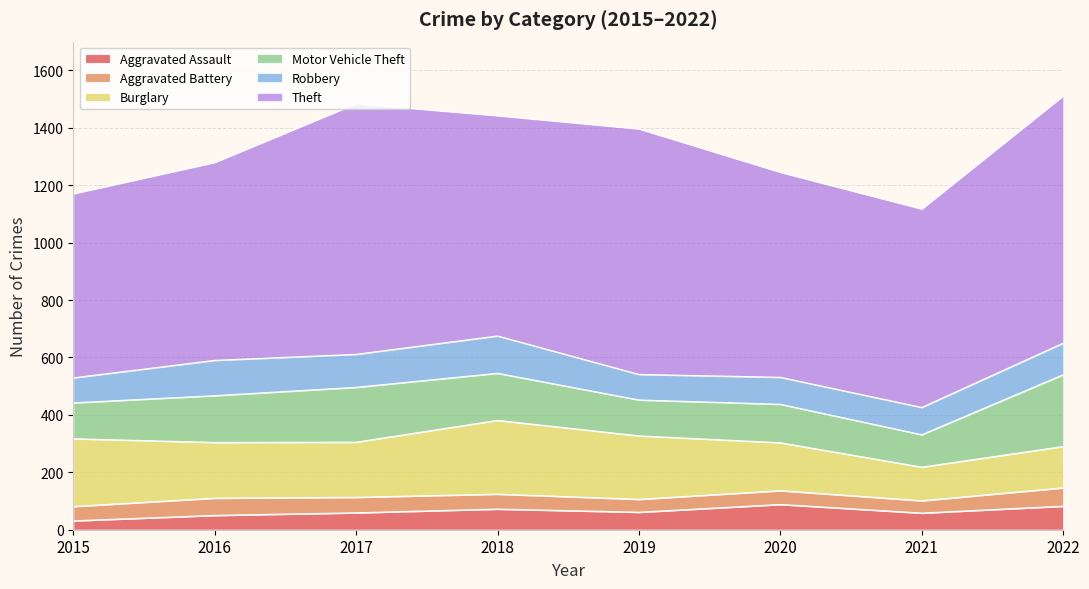

The Aggravated Assault series shows 11 at 2016. True or false?

False